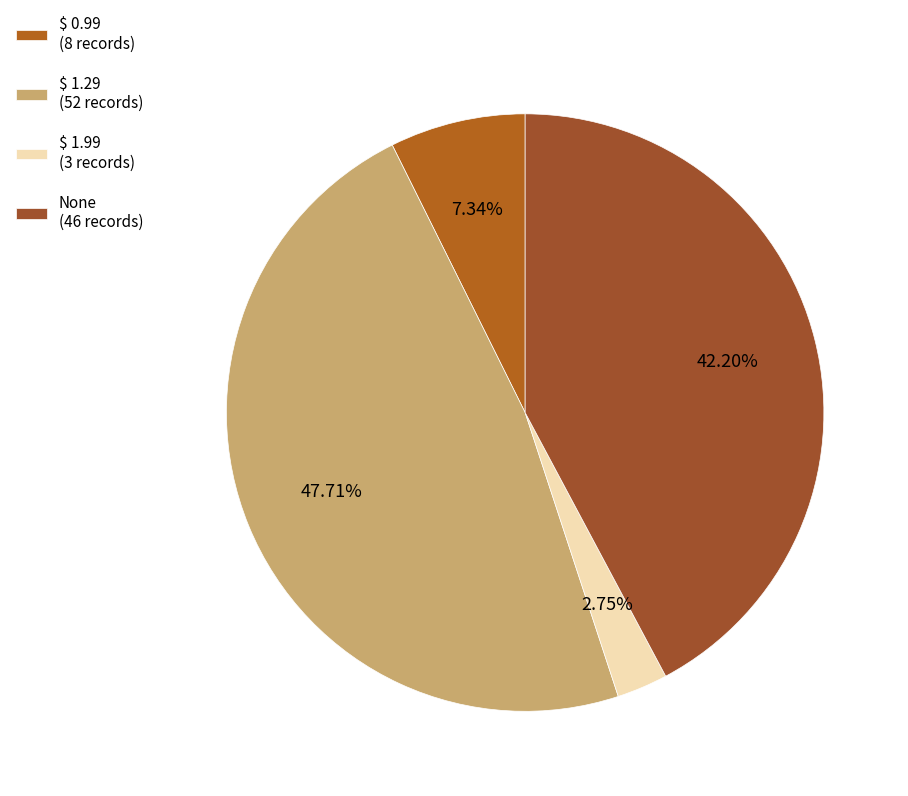

To the nearest percent, what is the difference between the $ 1.29 and None slice percentages?

6%